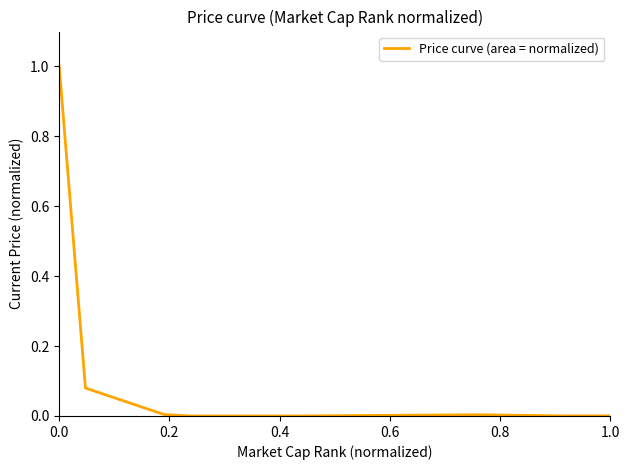

True or false: the data has more than 2 interior local peaks.

False